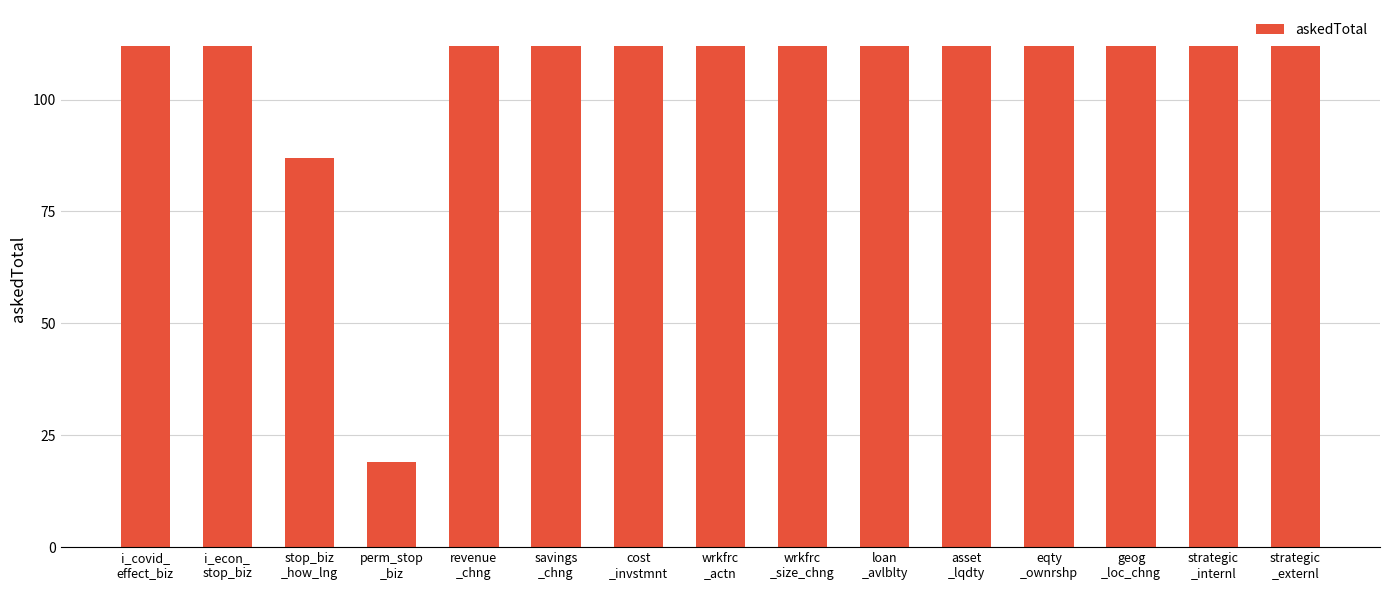

Read the value at revenue
_chng.

112